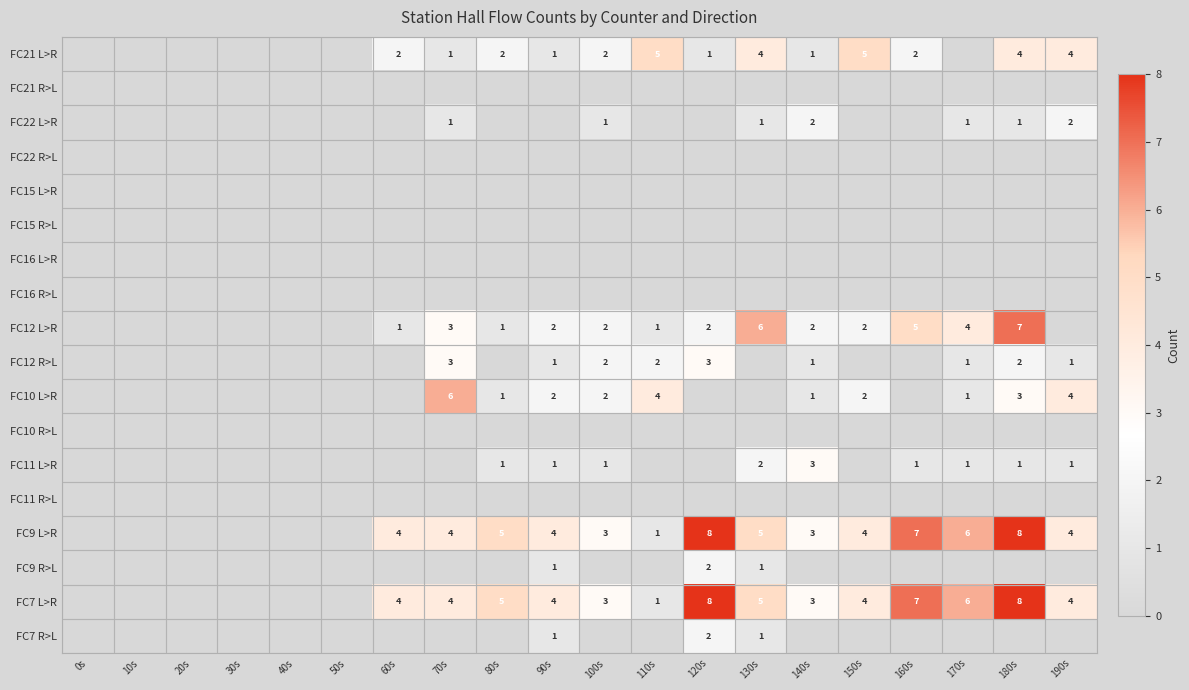

True or false: FC10 L>R has a value of 5 at 110s.

False